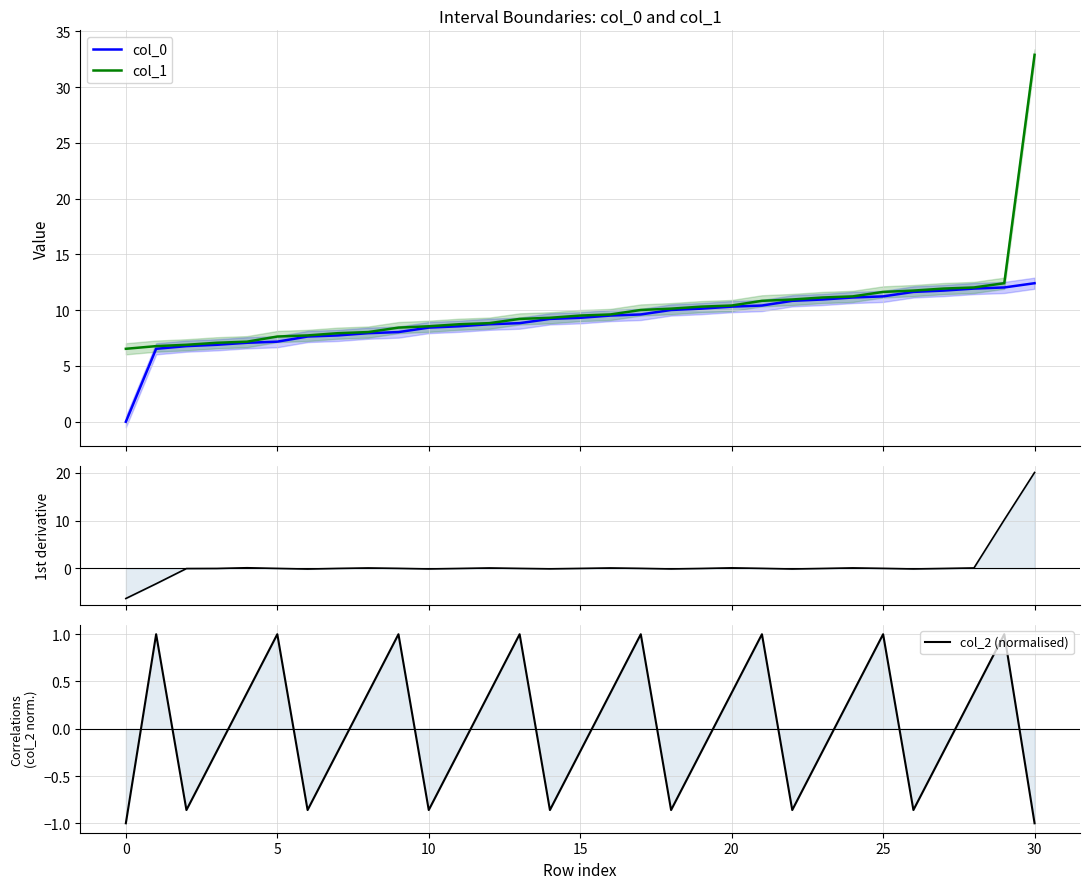

The value of col_0 at 30 is 21.7. True or false?

False